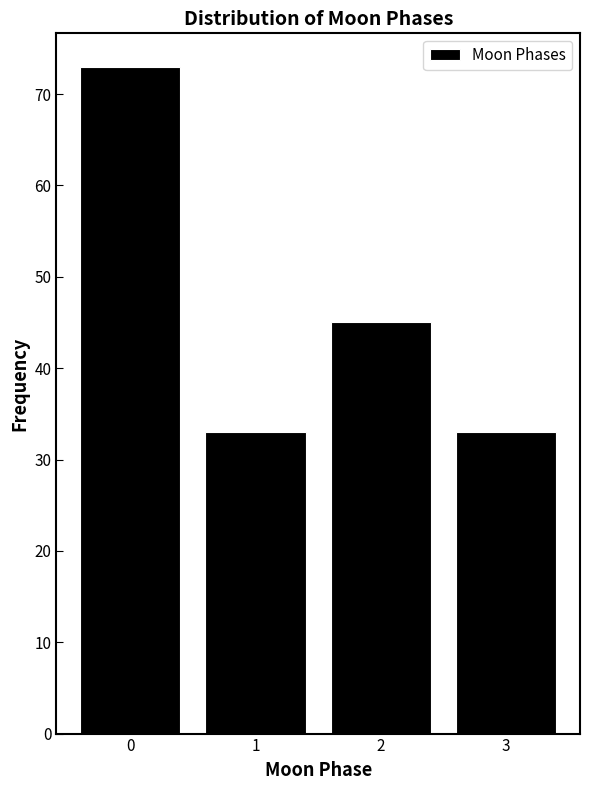

Which range on the x-axis has the tallest bar?

-0.5 to 0.5